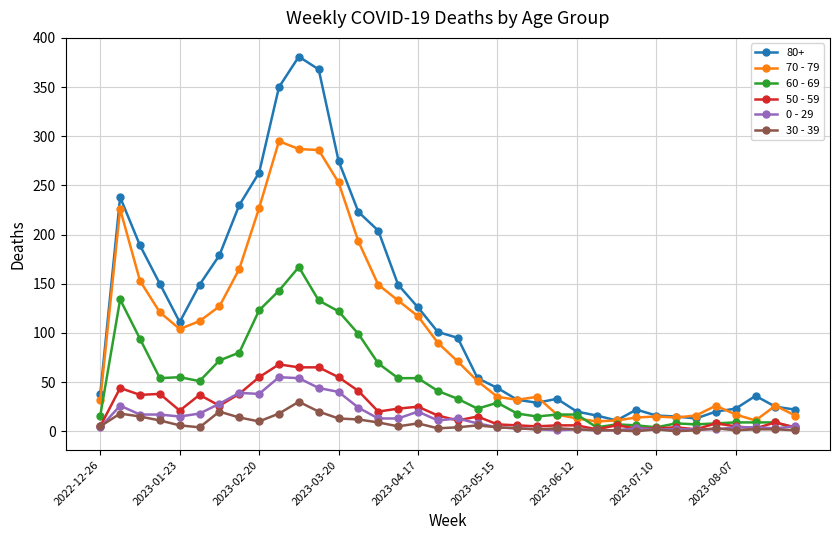

True or false: 30 - 39 has more than 0 points higher than both neighbors.

True